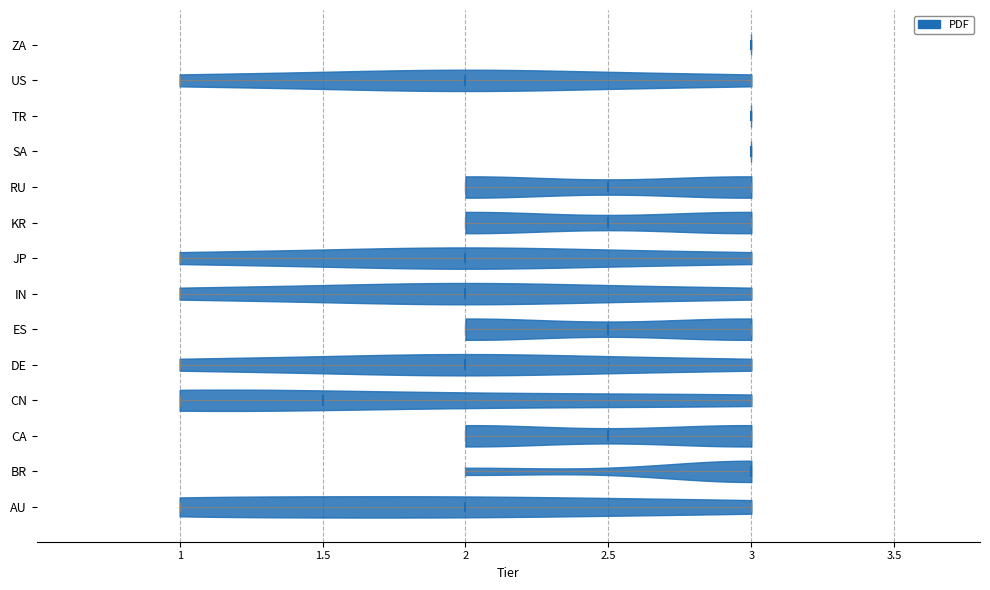

Which violin has the furthest to the left median line?

CN